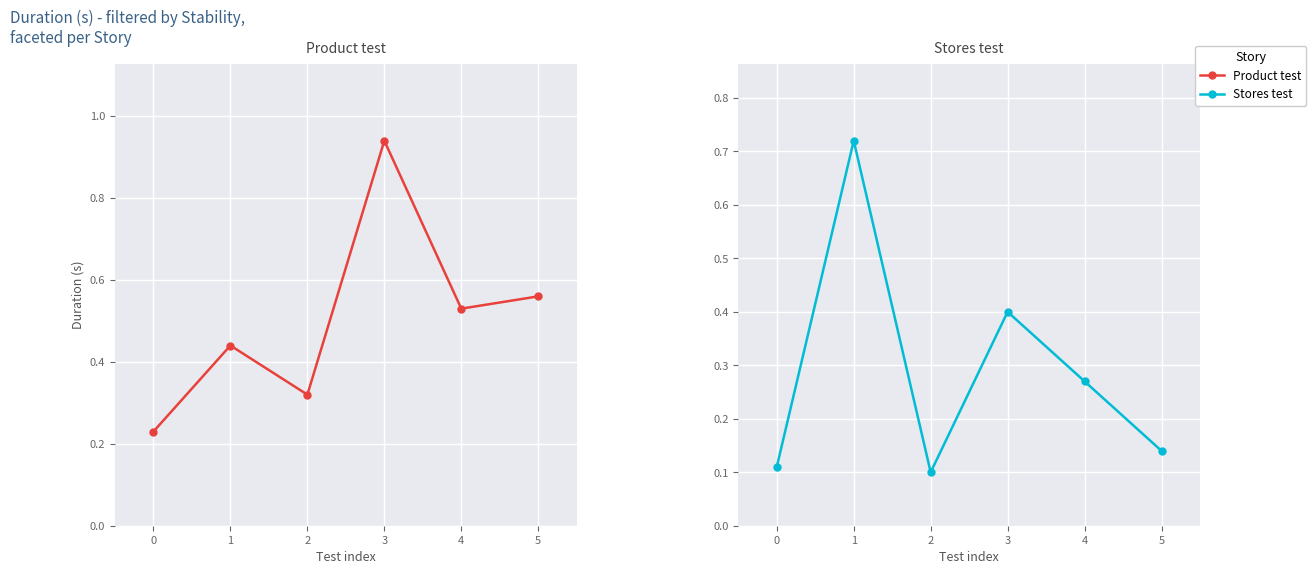

What is the average value of the Product test series?

0.5